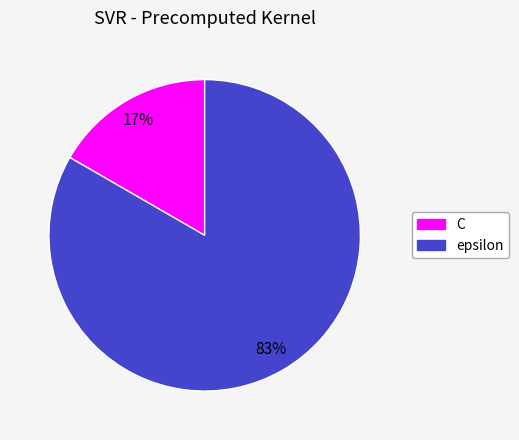

True or false: C accounts for 17% of the total.

True